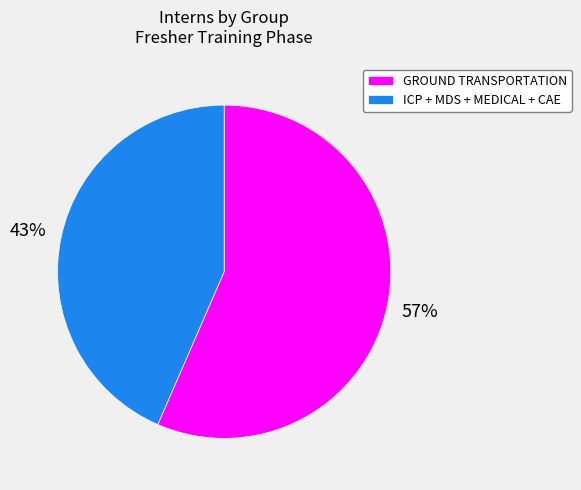

The ICP + MDS + MEDICAL + CAE slice represents 43% of the pie. True or false?

True